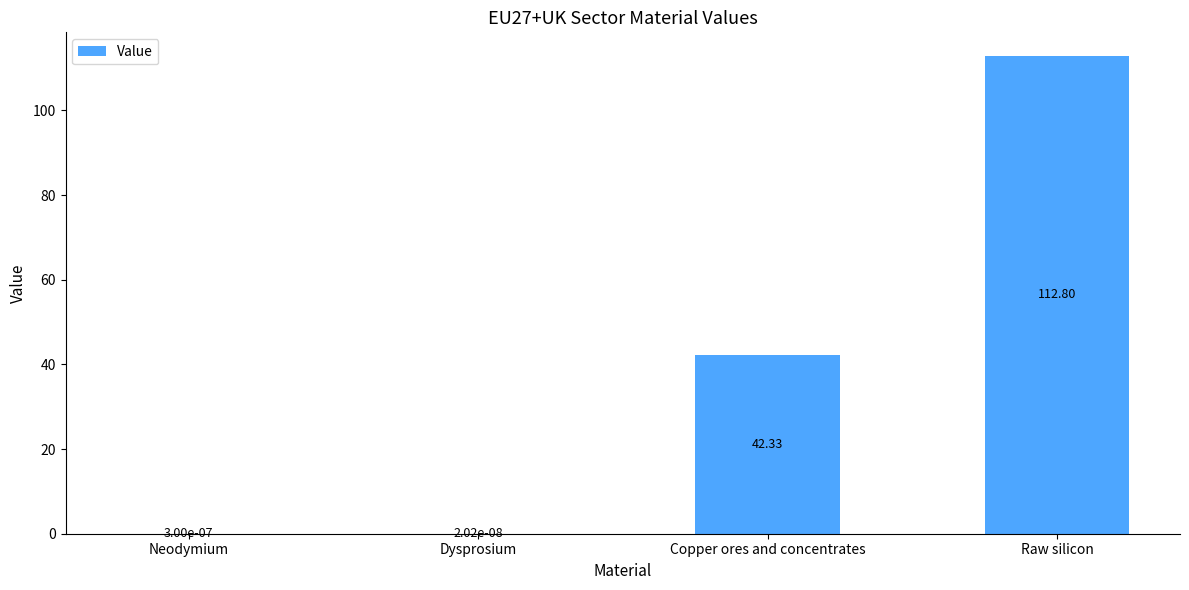

What is the sum of the values at Copper ores and concentrates and Dysprosium?

42.3